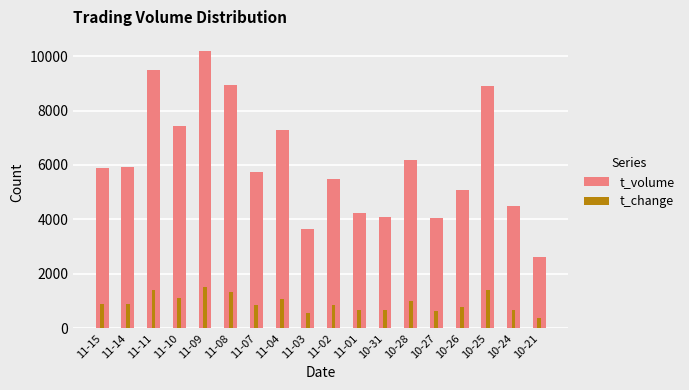

At how many categories does at least one series exceed 4657?

12